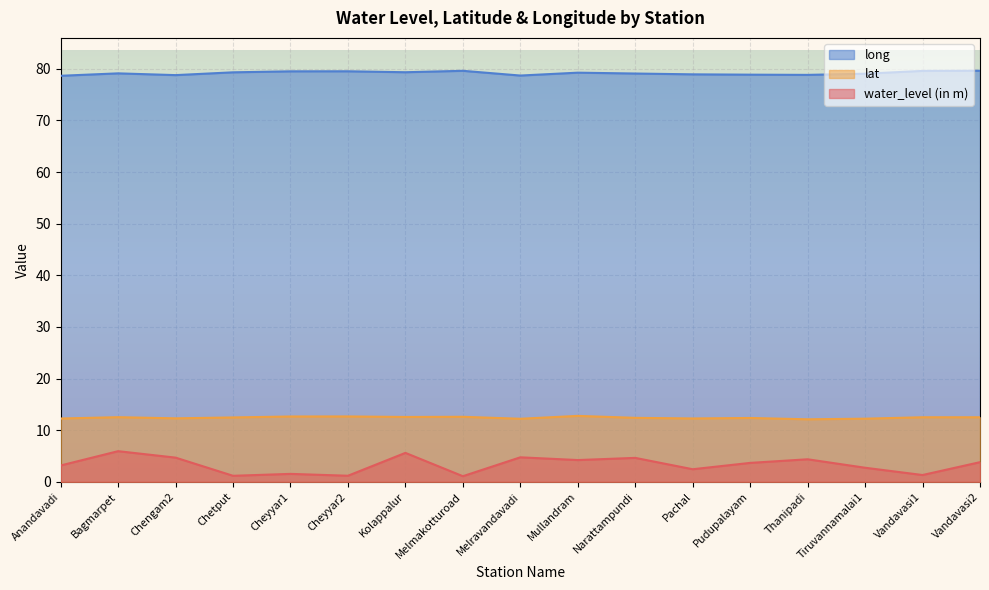

How many interior local peaks does the lat series have?

6